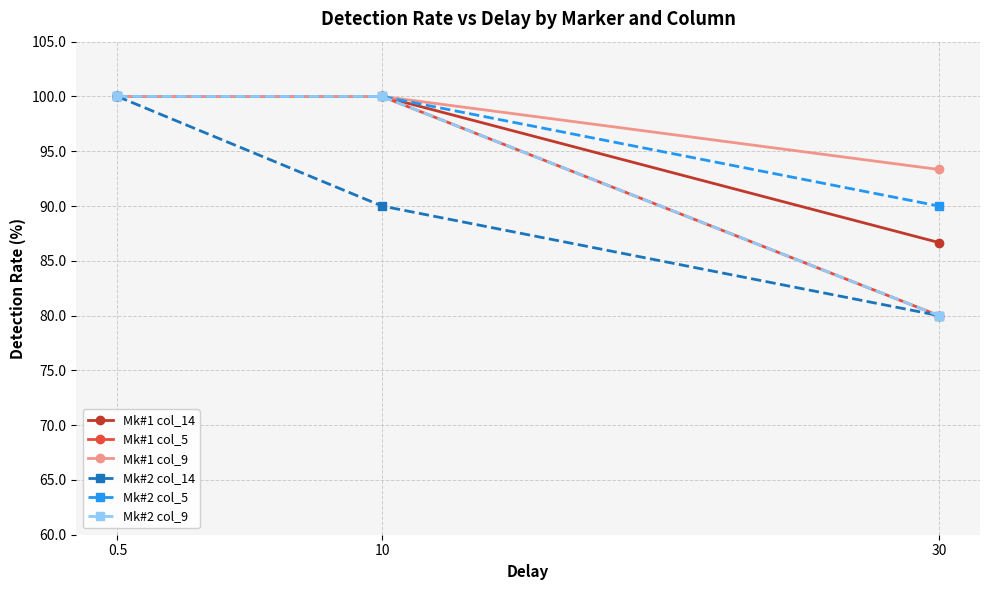

What are all the series names shown in the legend?

Mk#1 col_14, Mk#1 col_5, Mk#1 col_9, Mk#2 col_14, Mk#2 col_5, Mk#2 col_9